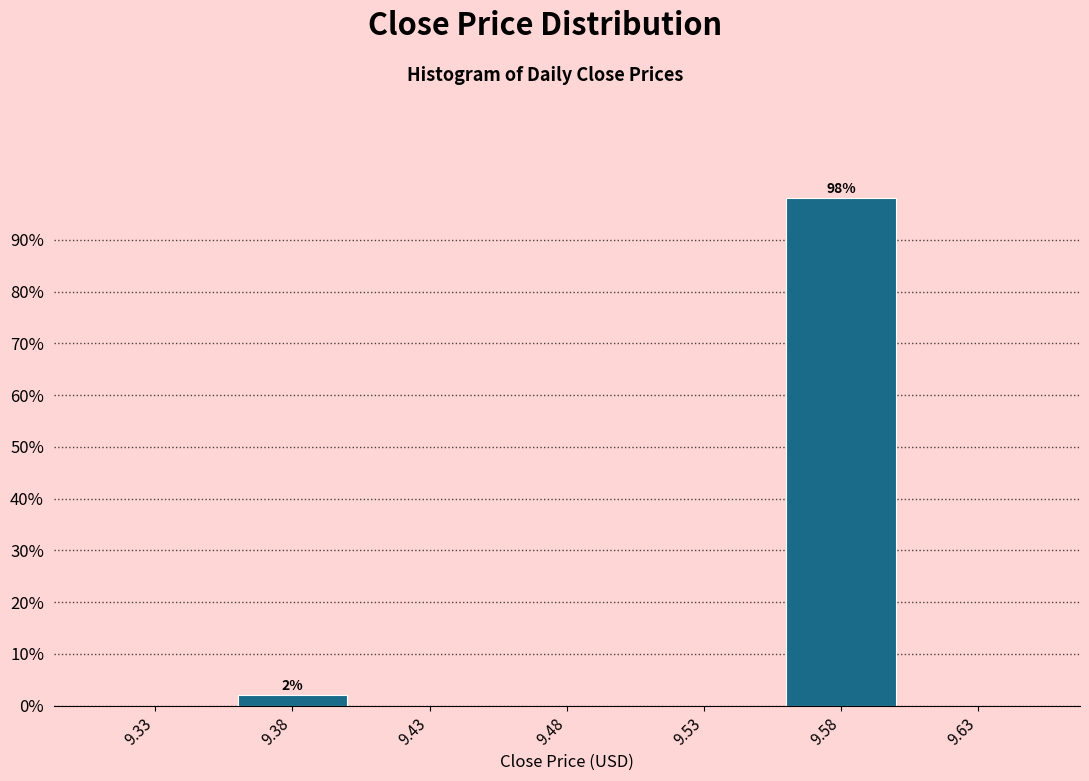

Reading left to right, extract all data points from this chart.

9.33=0.0	9.38=2.0	9.43=0.0	9.48=0.0	9.53=0.0	9.58=98.0	9.63=0.0